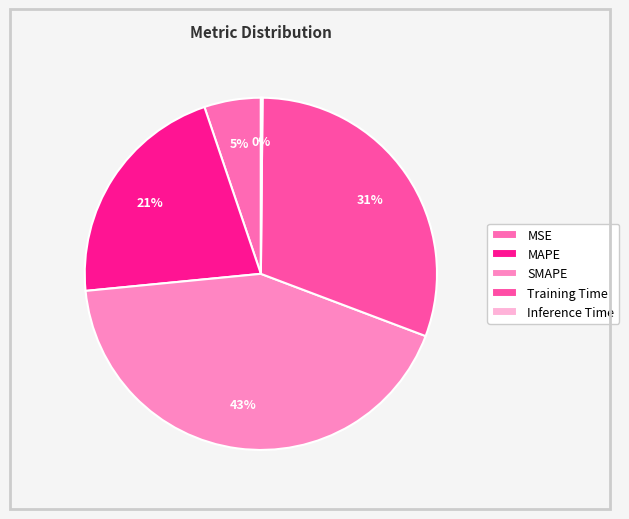

Which has a higher value, Inference Time or Training Time?

Training Time